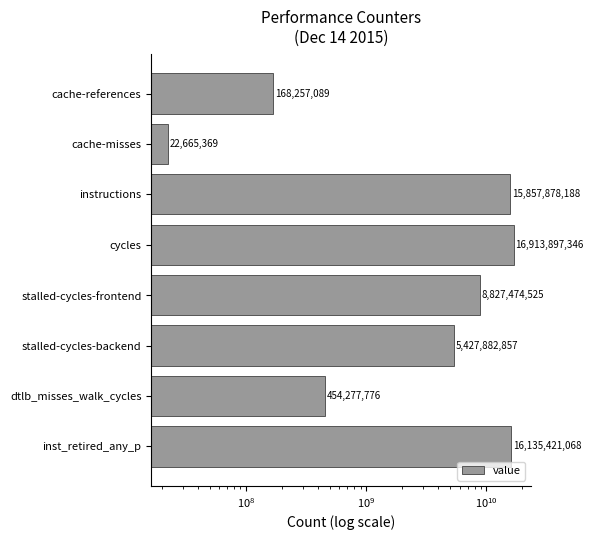

Which has a higher value, cache-misses or stalled-cycles-frontend?

stalled-cycles-frontend